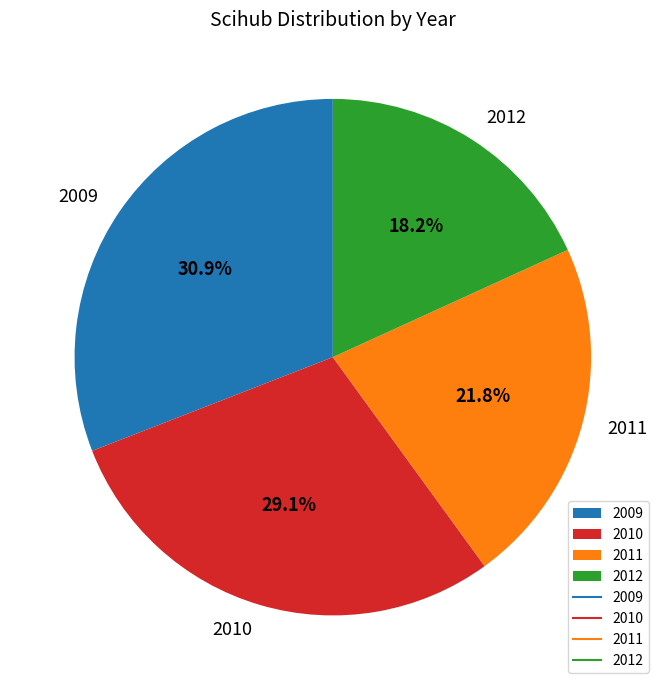

Between 2012 and 2011, which is larger?

2011